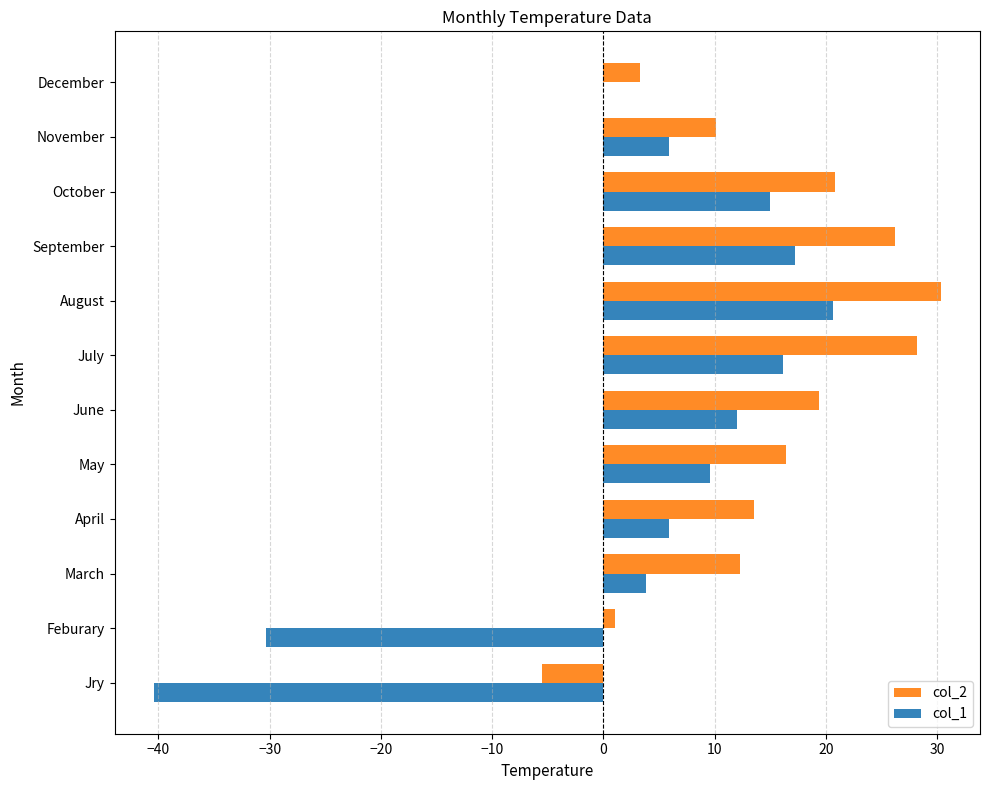

Which series has the largest total across all categories?

col_2